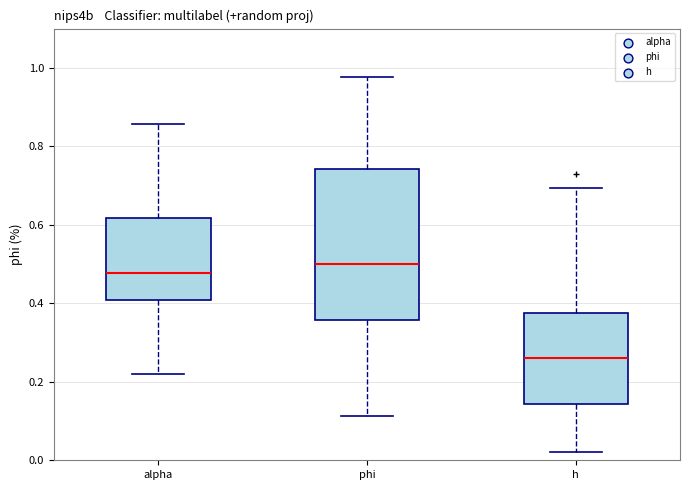

Reading left to right, read every box against the y-axis: the position of its median line, the range the box covers, and the ends of its whiskers. The values are not printed on the chart, so give them approximately, as read against the axis.

alpha: median 0.48, box 0.40 to 0.62, whiskers 0.22 to 0.86
phi: median 0.50, box 0.36 to 0.74, whiskers 0.12 to 0.98
h: median 0.26, box 0.14 to 0.38, whiskers 0.02 to 0.70